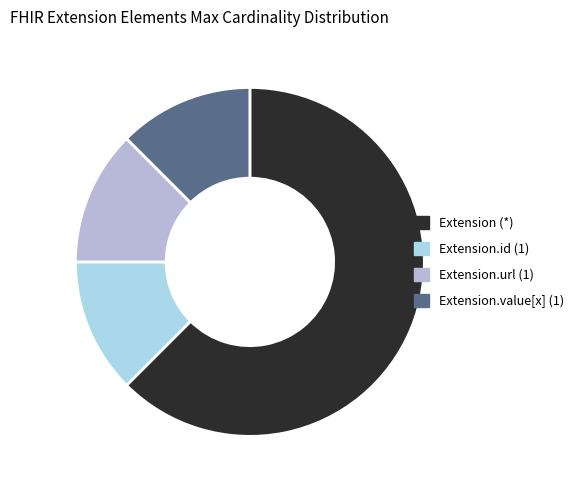

The Extension.value[x] (1) slice represents 12% of the pie. True or false?

True